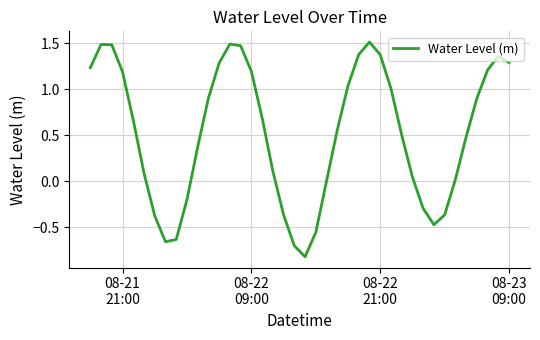

What is the difference between the maximum and minimum values?

2.3